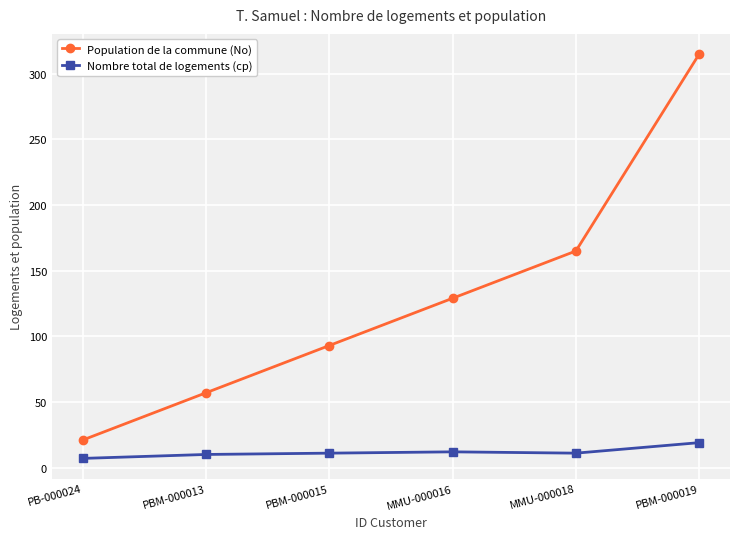

What are all the series names shown in the legend?

Population de la commune (No), Nombre total de logements (cp)